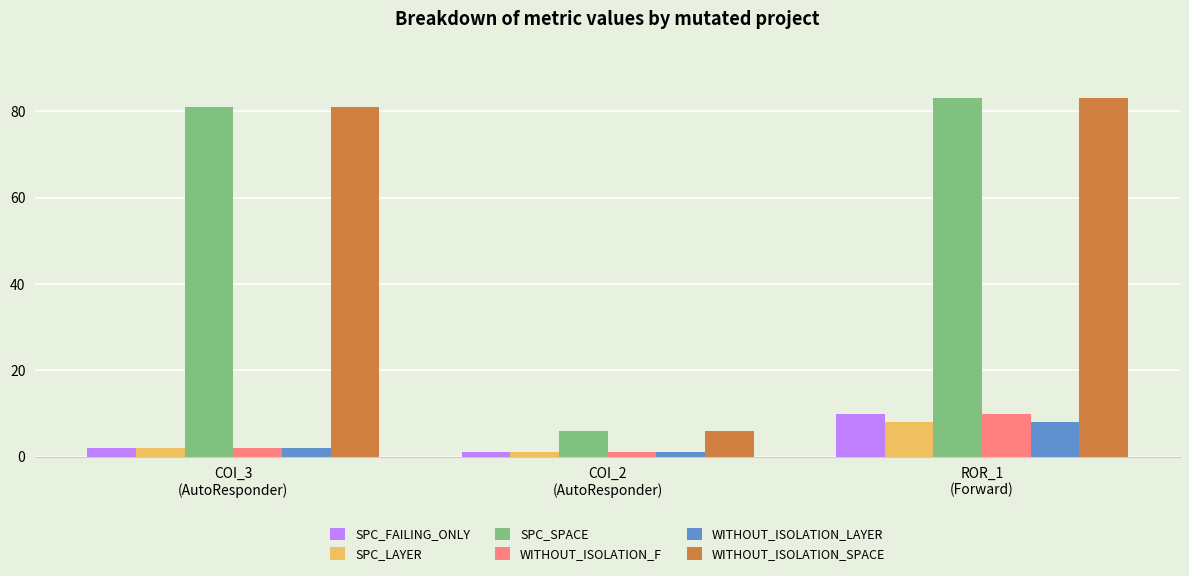

Reading left to right, extract all data points from this chart.

SPC_FAILING_ONLY: 2	1	10
SPC_LAYER: 2	1	8
SPC_SPACE: 81	6	83
WITHOUT_ISOLATION_F: 2	1	10
WITHOUT_ISOLATION_LAYER: 2	1	8
WITHOUT_ISOLATION_SPACE: 81	6	83